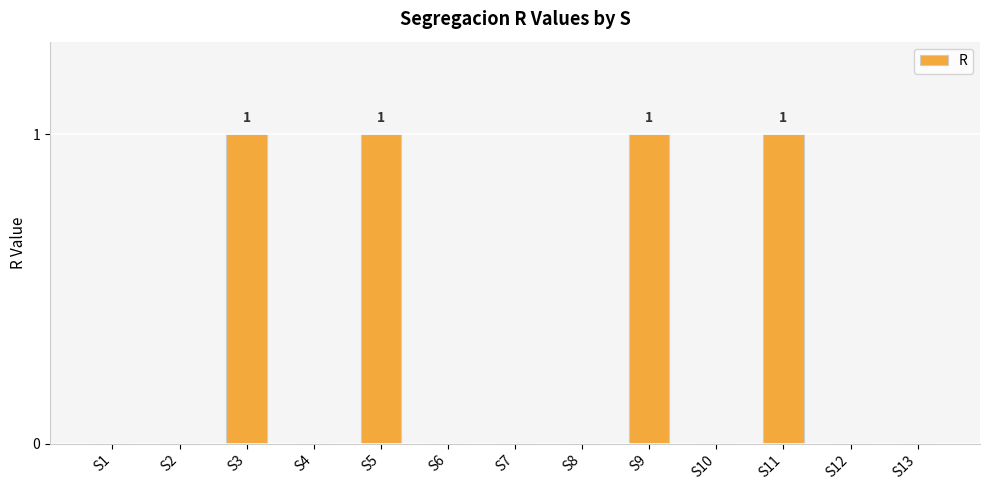

What is the sum of all values?

4